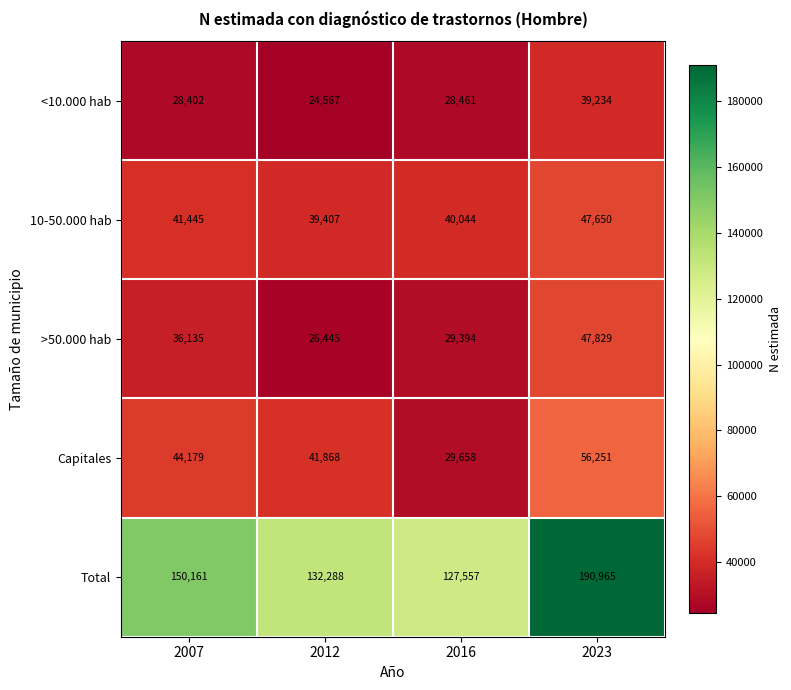

Which category has the highest value across all series?

2023